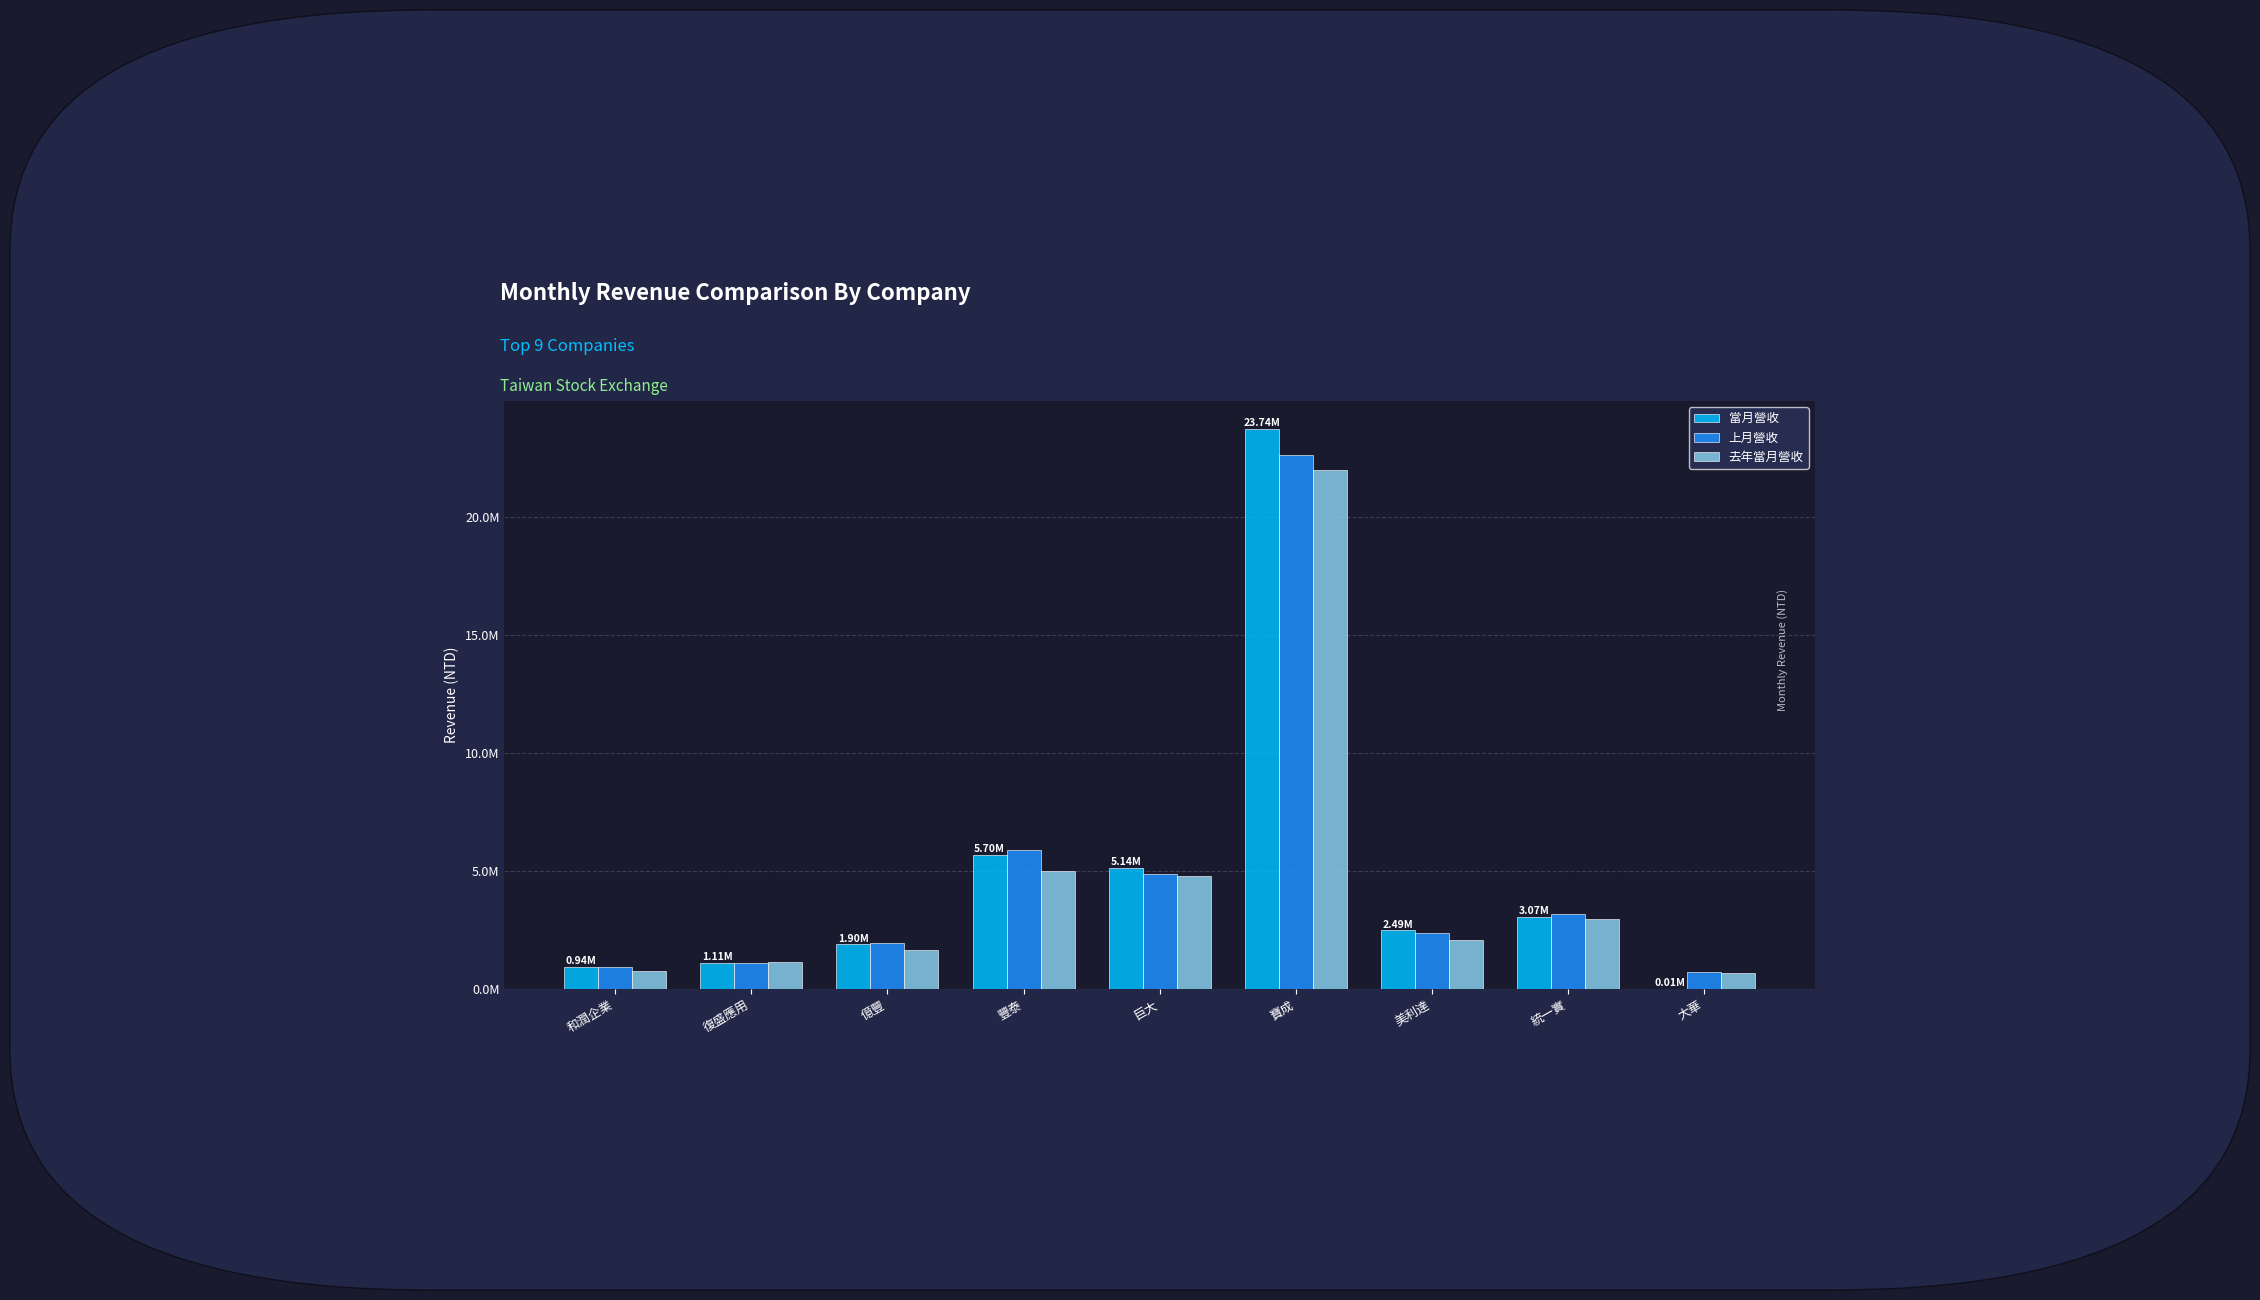

What is the label of the 6th bar from the right?

豐泰